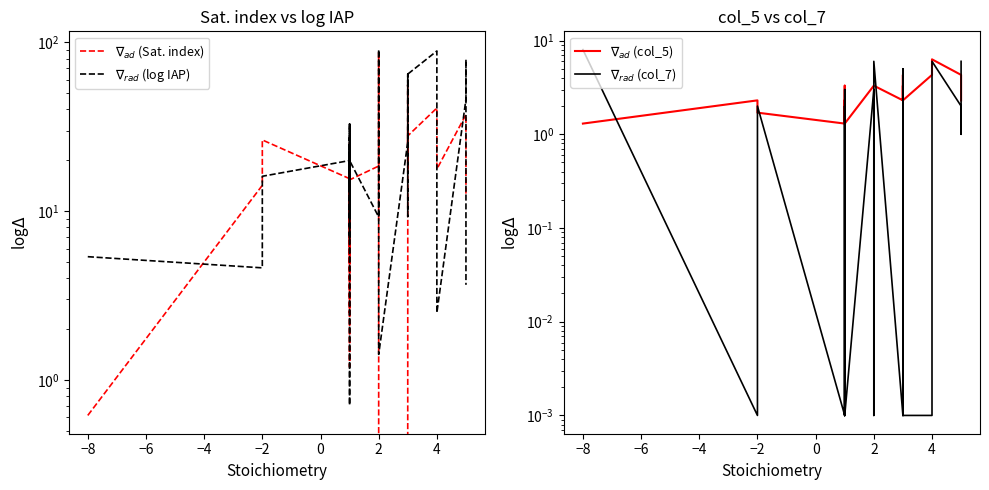

After their last crossing, which series has the higher values: $\nabla_{ad}$ (col_5) or $\nabla_{rad}$ (col_7)?

$\nabla_{rad}$ (col_7)